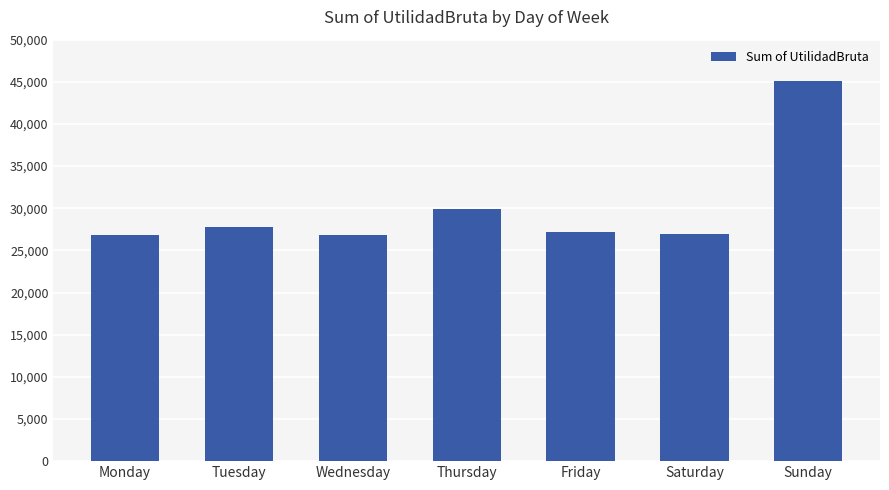

The chart shows a value of 26886.0 at Wednesday. True or false?

True